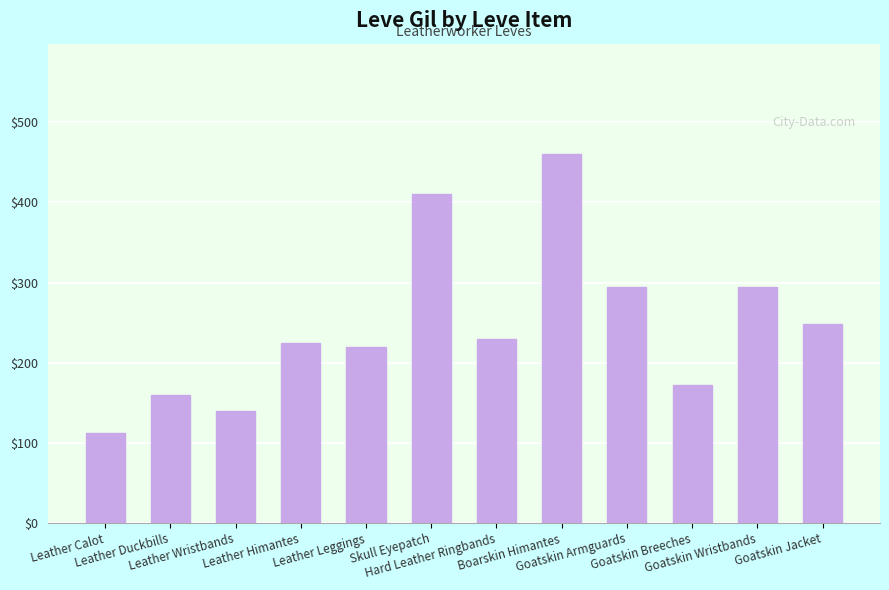

What is the change in value from Leather Duckbills to Leather Wristbands?

-20